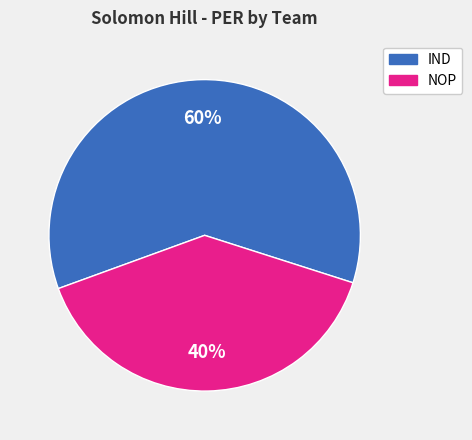

Is there a majority slice in this chart?

Yes